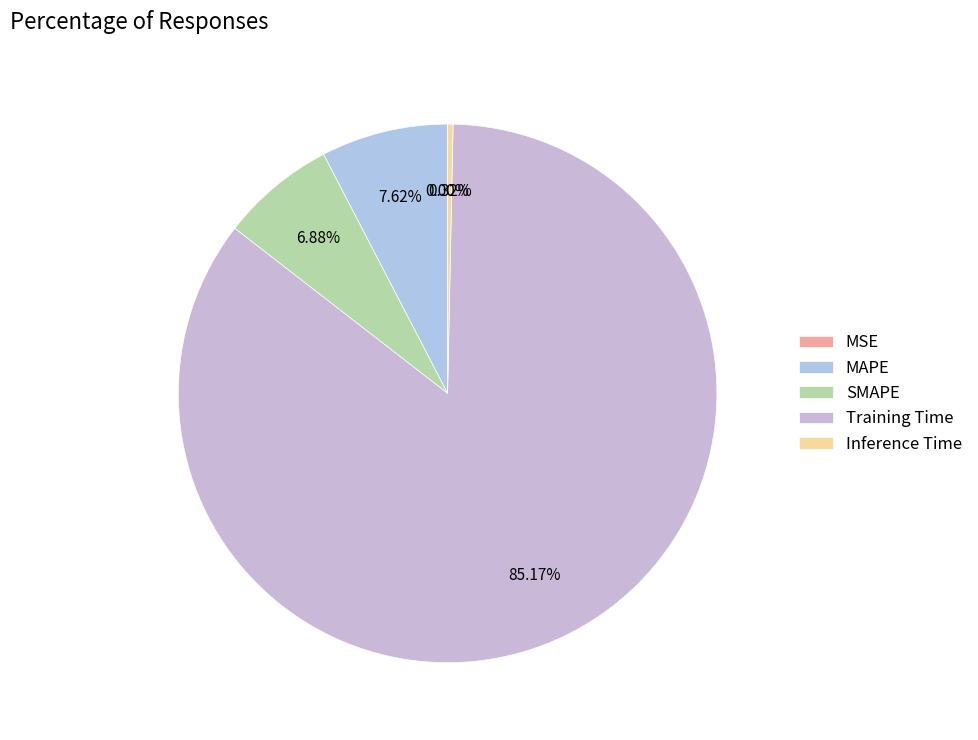

Is it true that Training Time is 95% of the pie?

False